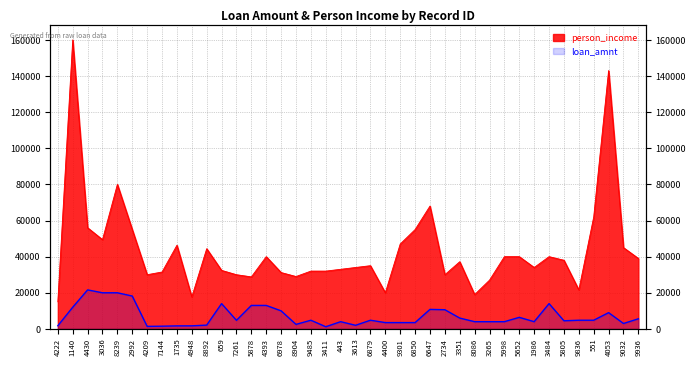

At how many categories does at least one series exceed 148406?

1